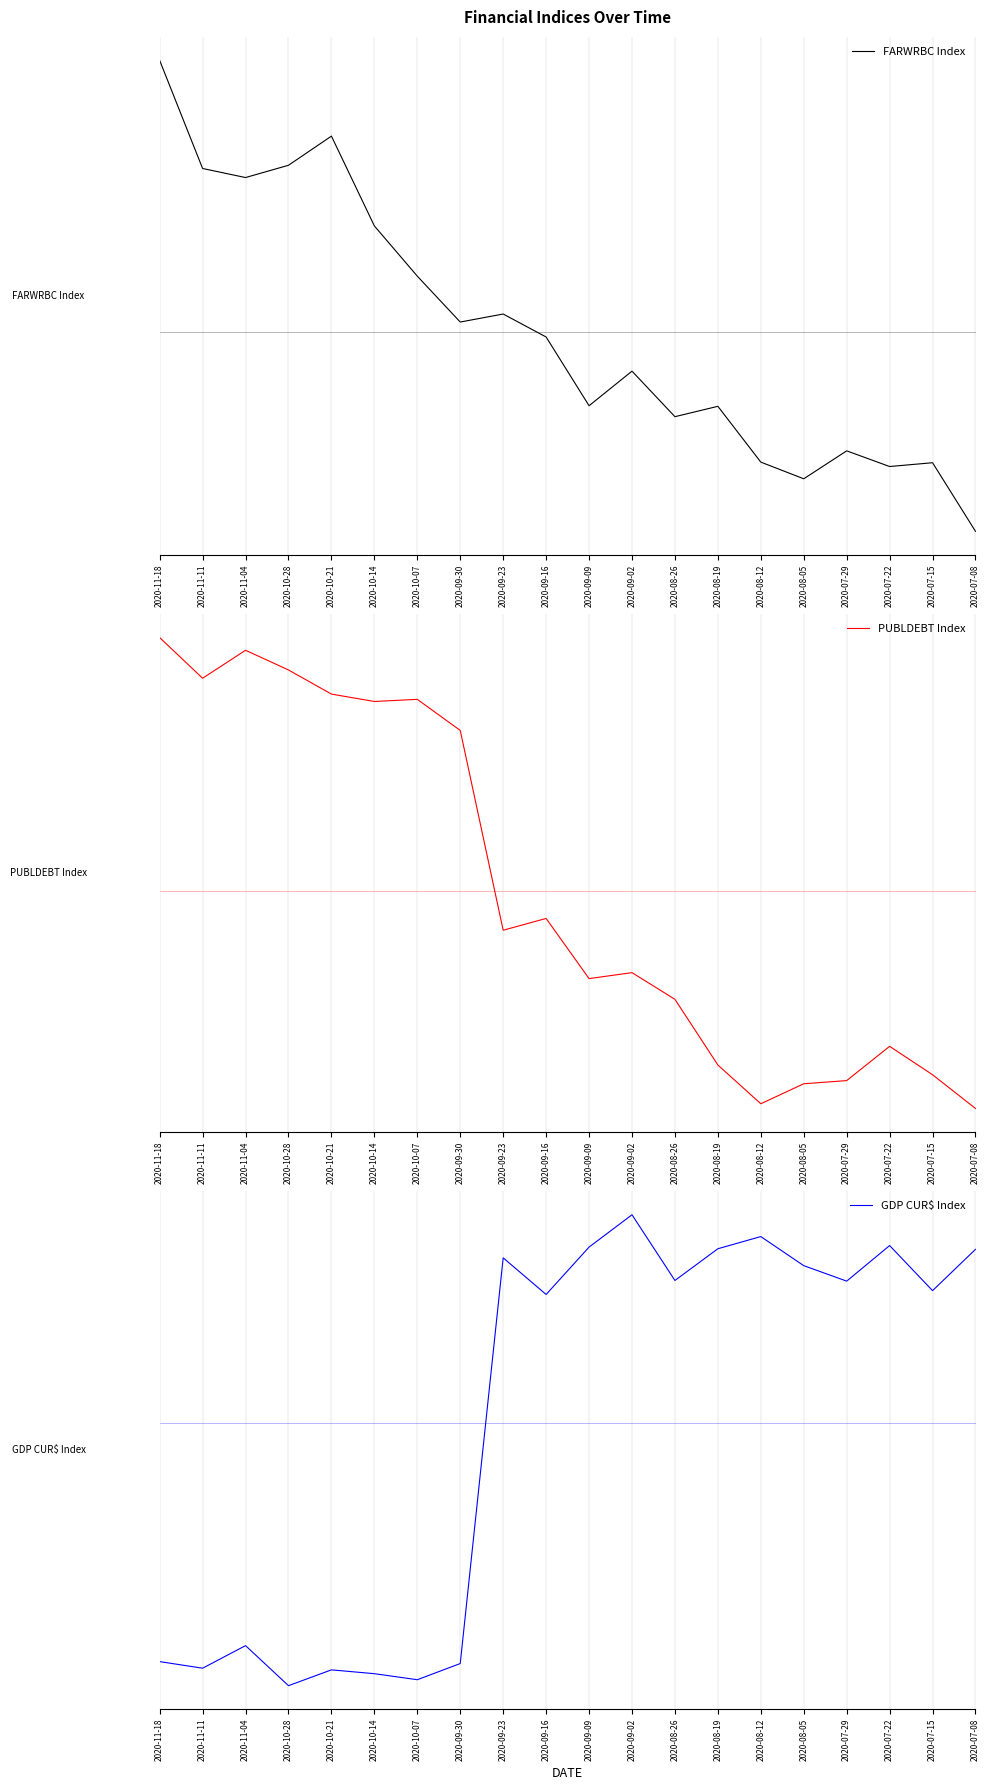

Rank the series at 2020-10-14 from lowest to highest value.

GDP CUR$ Index, FARWRBC Index, PUBLDEBT Index